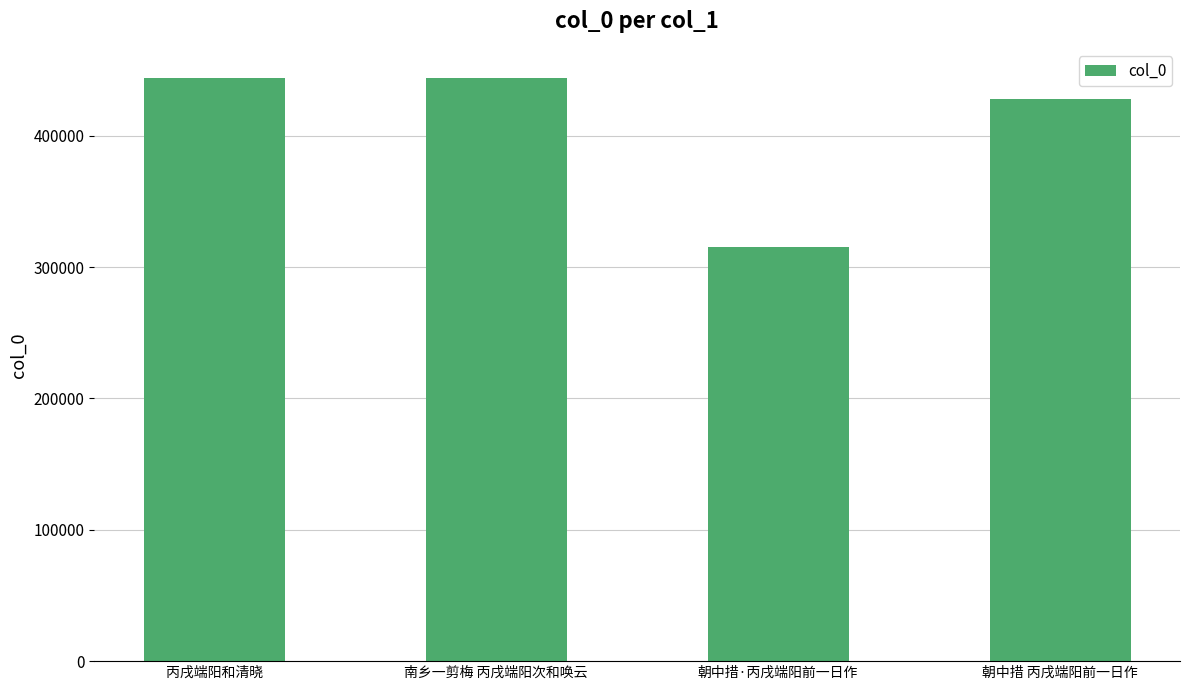

Which has a higher value, 朝中措·丙戌端阳前一日作 or 南乡一剪梅 丙戌端阳次和唤云?

南乡一剪梅 丙戌端阳次和唤云